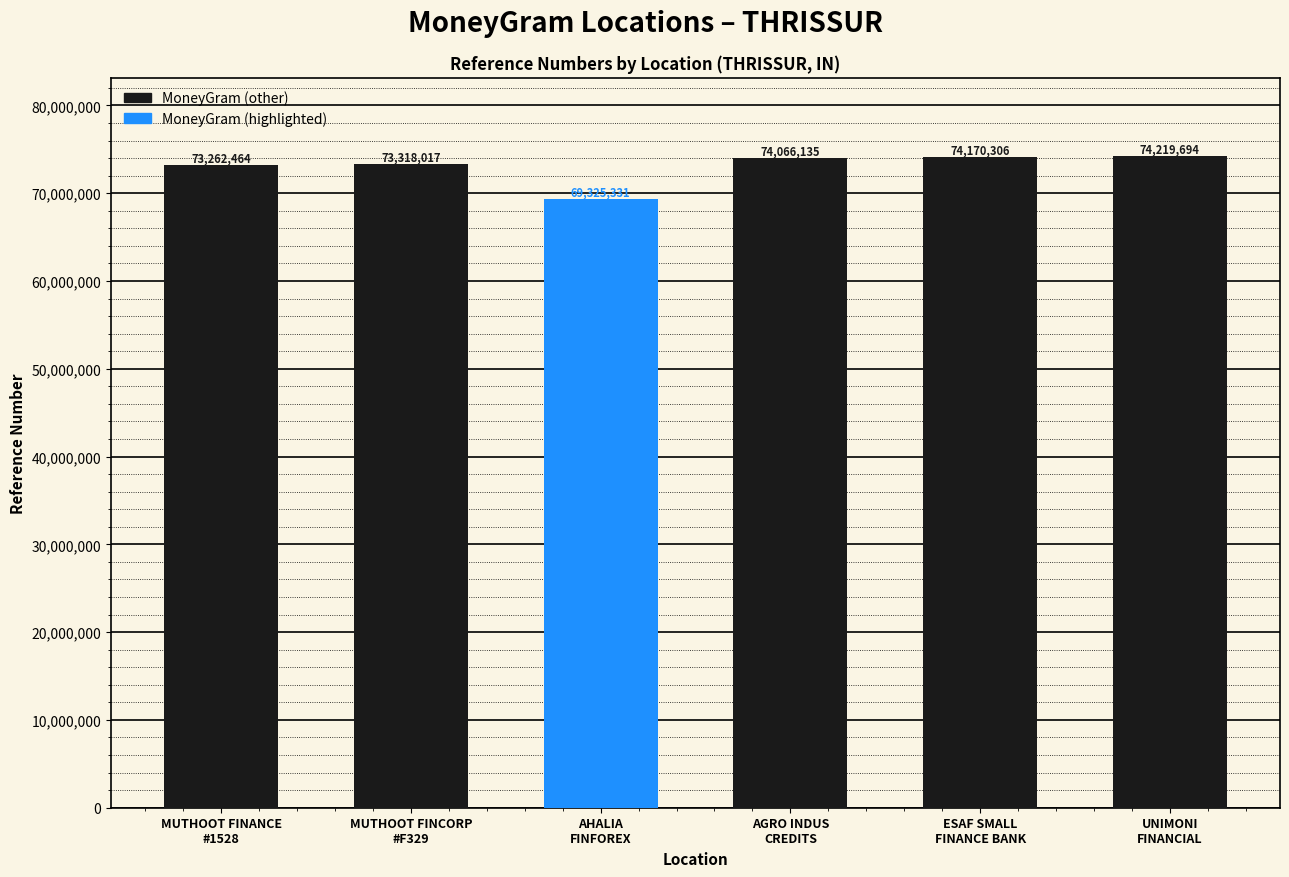

The chart shows a value of 74219694 at UNIMONI
FINANCIAL. True or false?

True